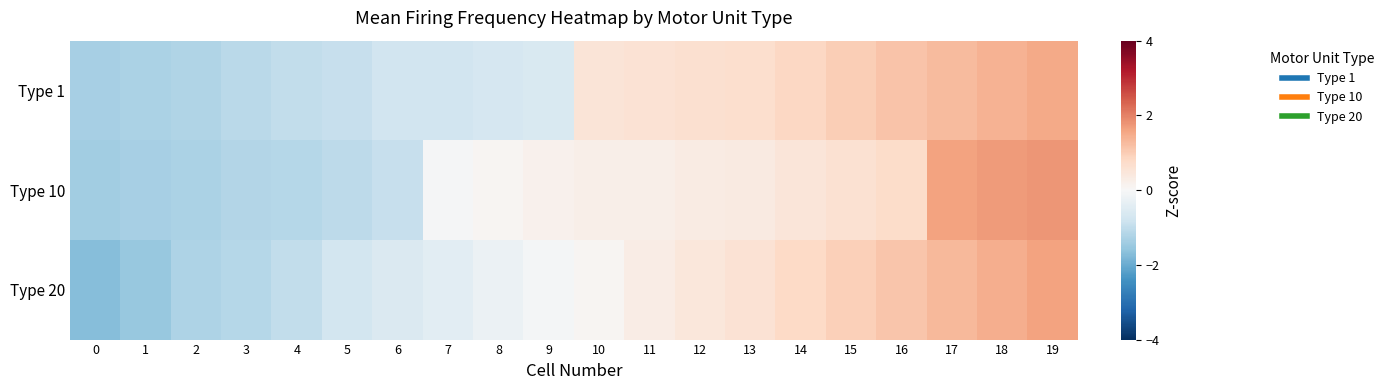

At 14, list the series in order from smallest to largest.

Type 10, Type 20, Type 1